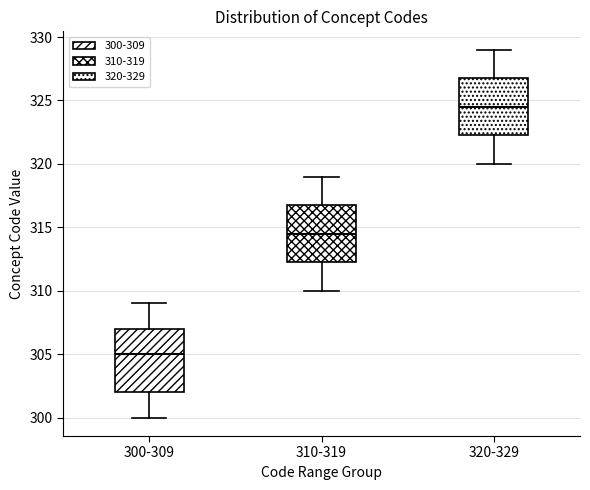

Reading left to right, read every box against the y-axis: the position of its median line, the range the box covers, and the ends of its whiskers. The values are not printed on the chart, so give them approximately, as read against the axis.

300-309: median 305.0, box 302.0 to 307.0, whiskers 300.0 to 309.0
310-319: median 314.5, box 312.5 to 317.0, whiskers 310.0 to 319.0
320-329: median 324.5, box 322.5 to 327.0, whiskers 320.0 to 329.0